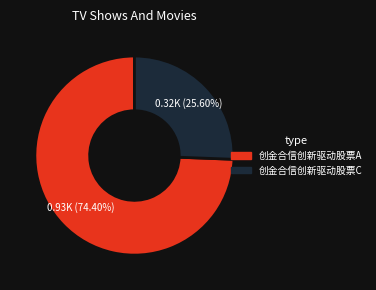

To the nearest percent, what percentage of the pie is 创金合信创新驱动股票A?

74%